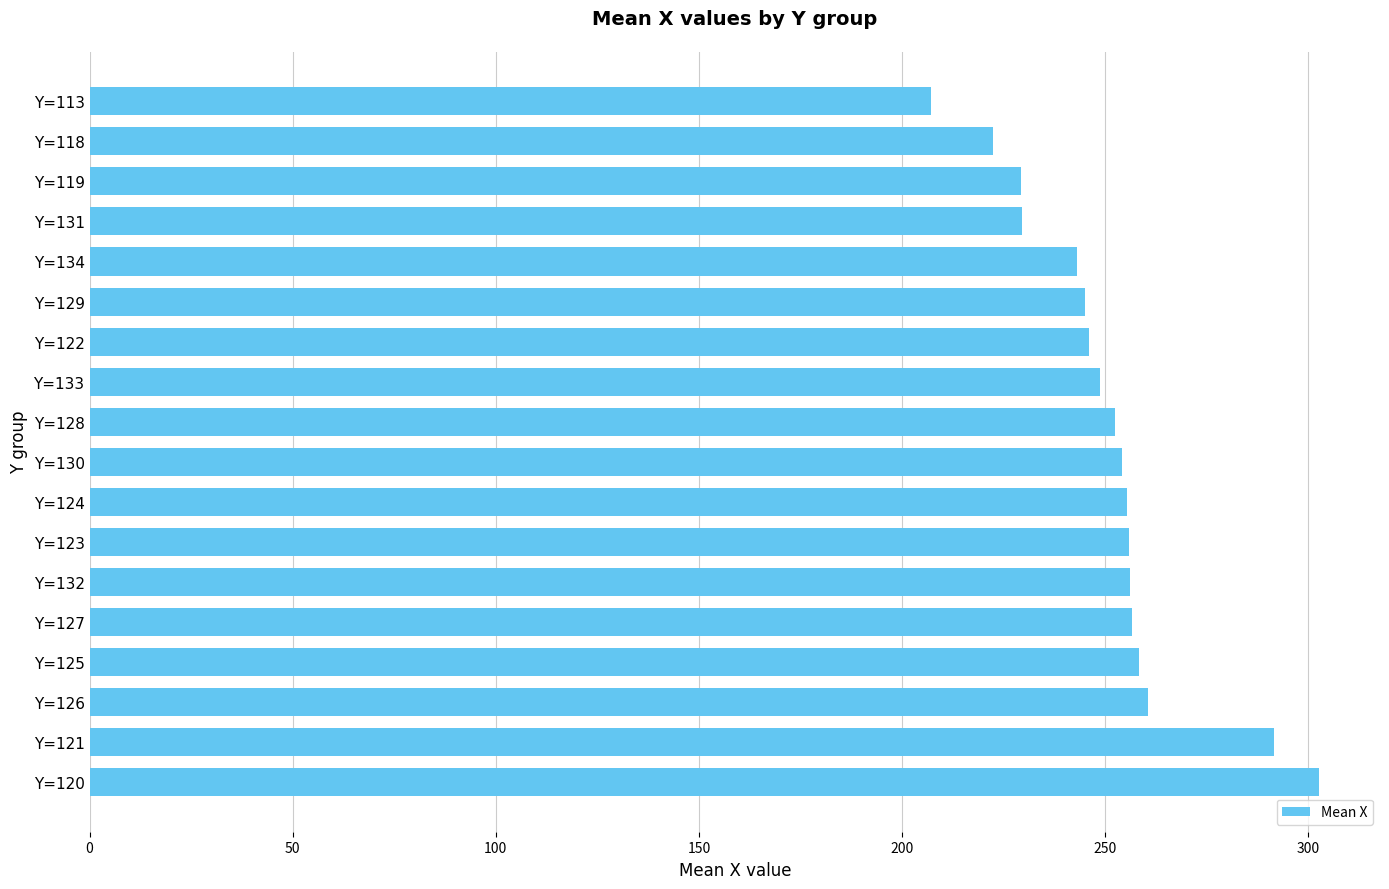

What is the change in value from Y=129 to Y=119?

-15.8